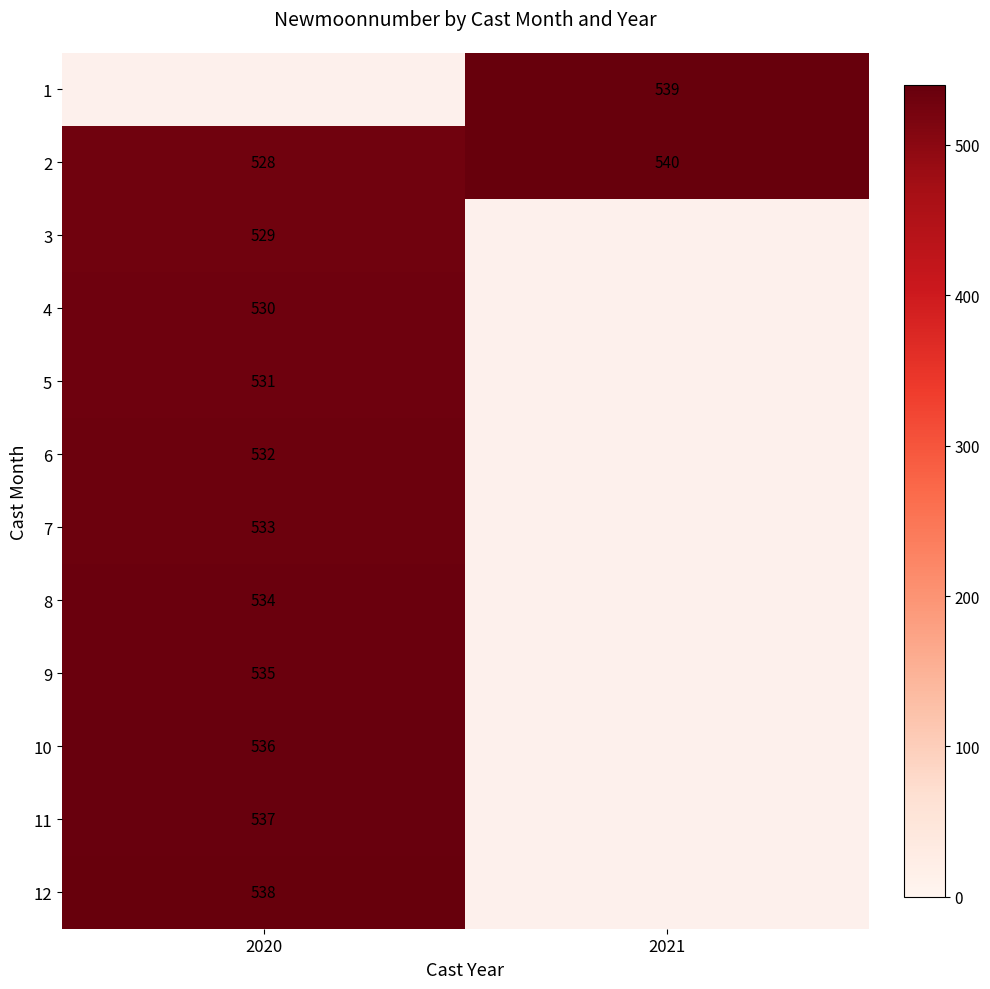

Is the value of 7 at 2020 greater than the value of 4 at 2020?

Yes